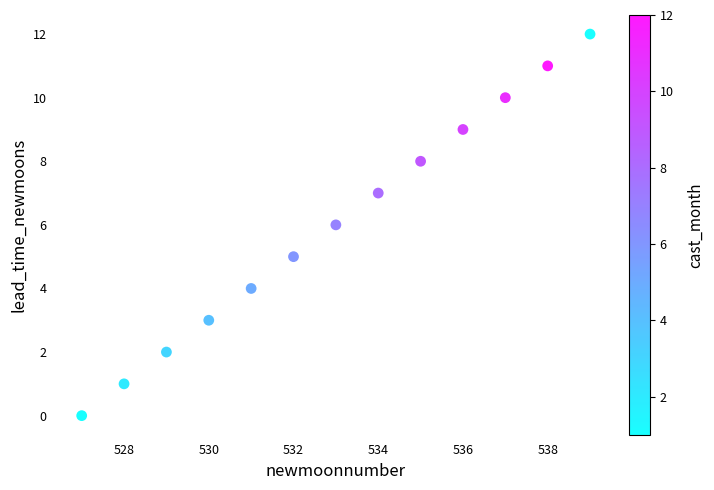

What is the range of Y values (max minus min)?

12